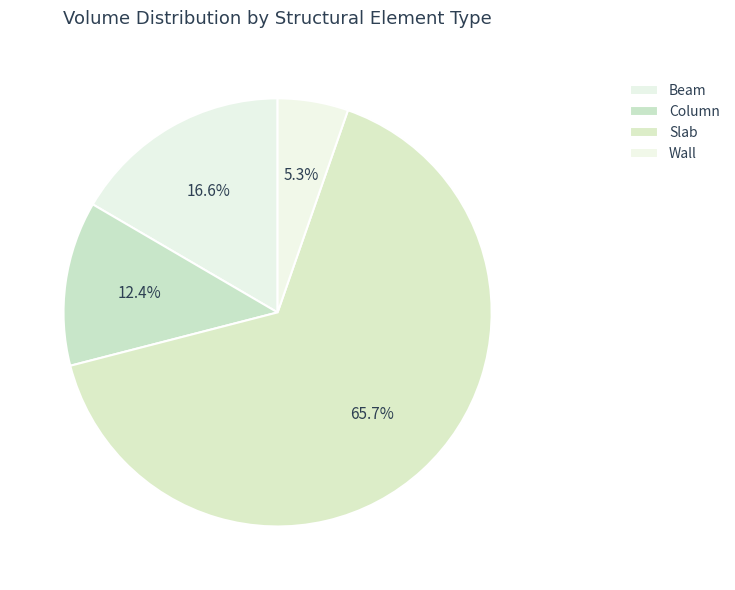

Is it true that Wall is 5% of the pie?

True